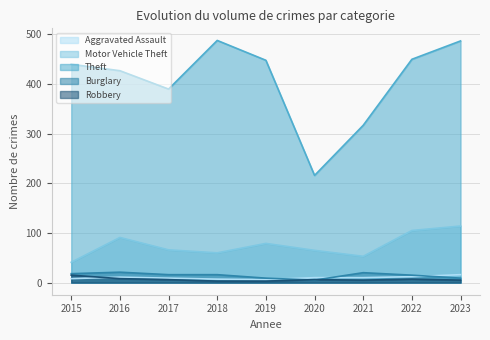

How many intersections are there between Aggravated Assault and Burglary?

3